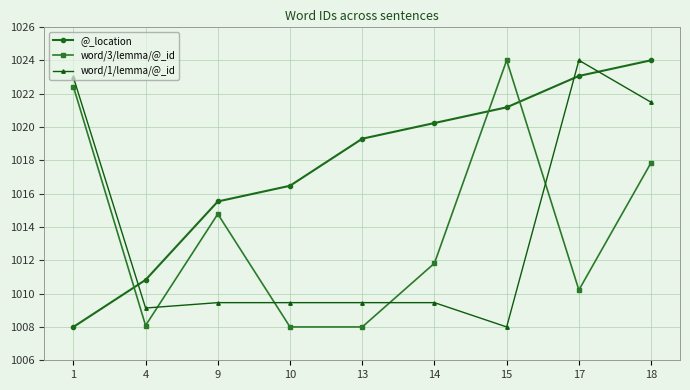

Where do word/1/lemma/@_id and word/3/lemma/@_id first cross each other?

4 and 9